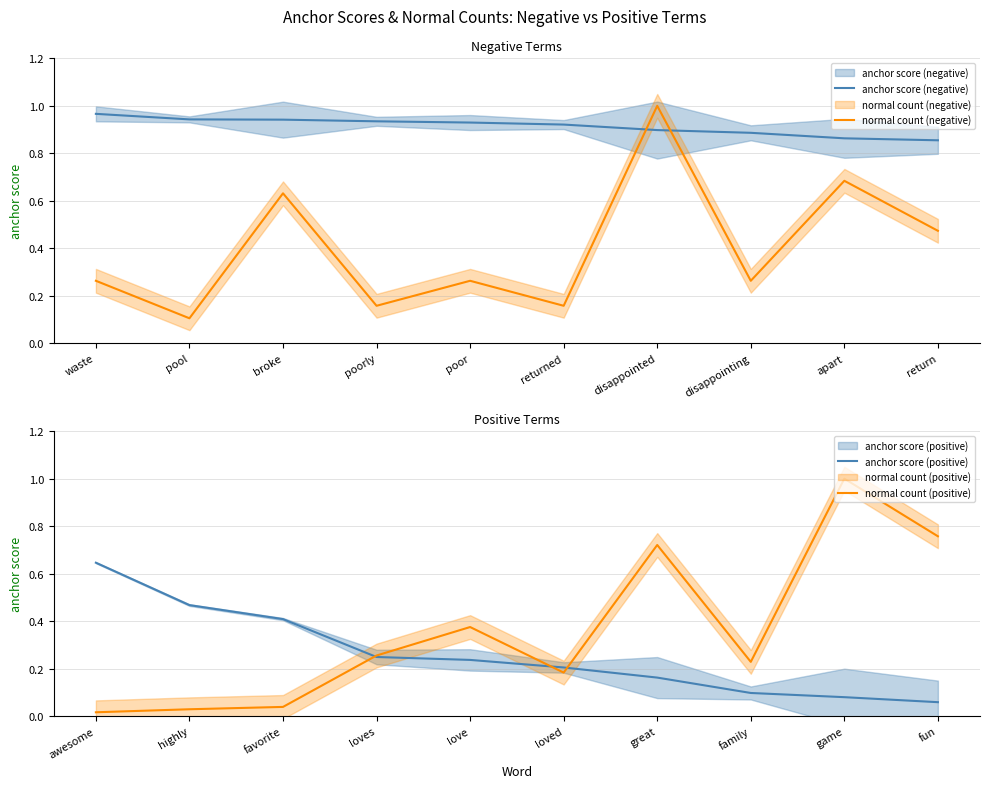

Which series has the largest range (max minus min)?

normal count (positive)